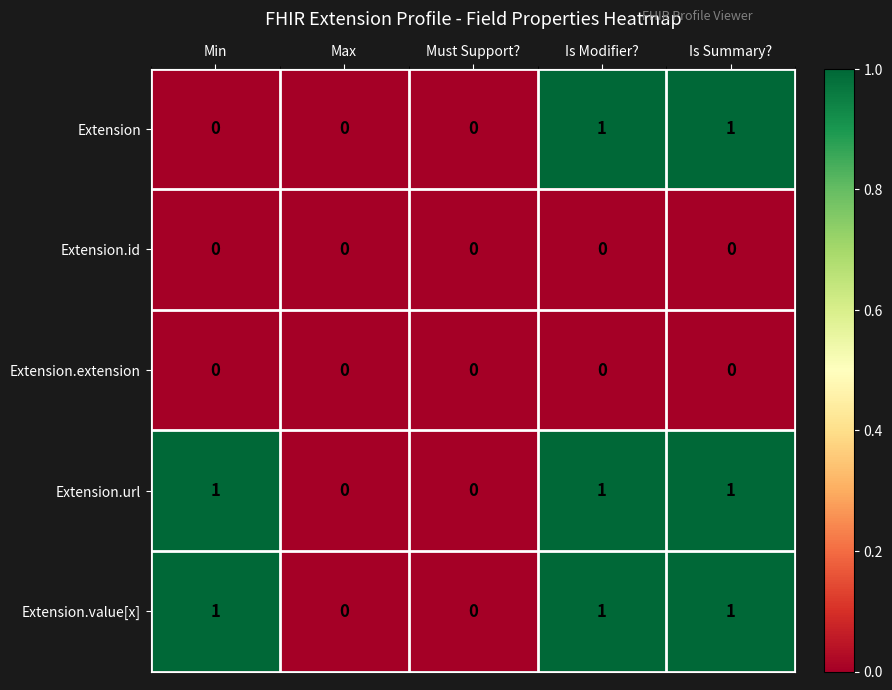

What is the total value across all series at Is Modifier??

3